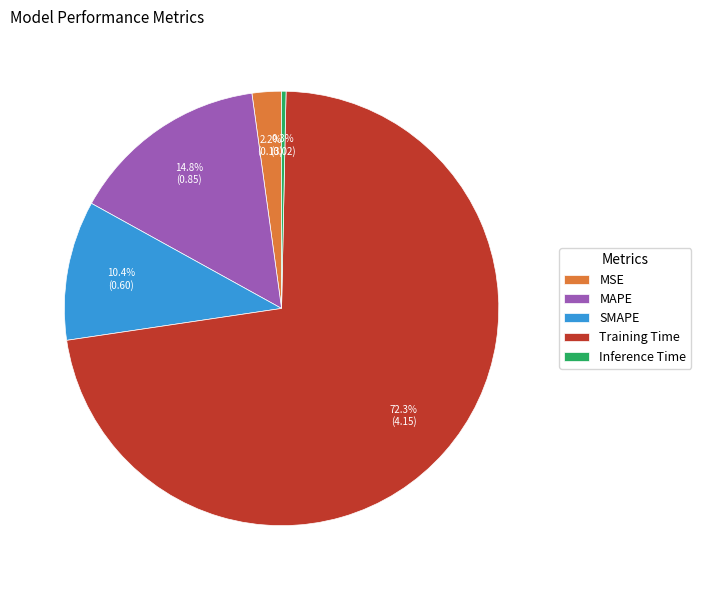

Between SMAPE and MSE, which is larger?

SMAPE